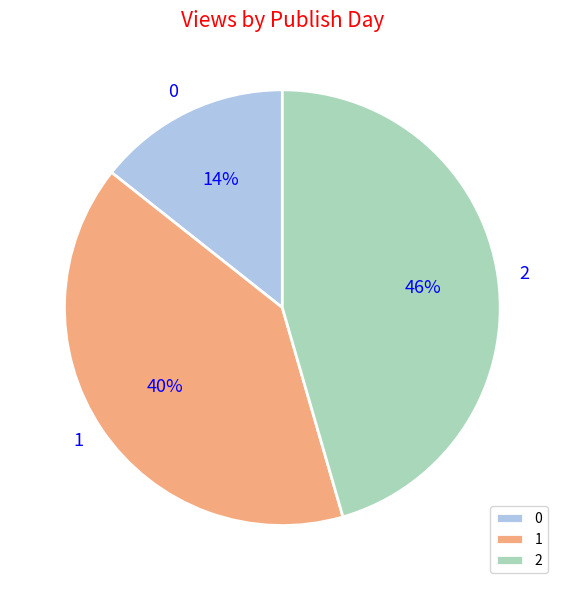

How many segments does this pie chart have?

3